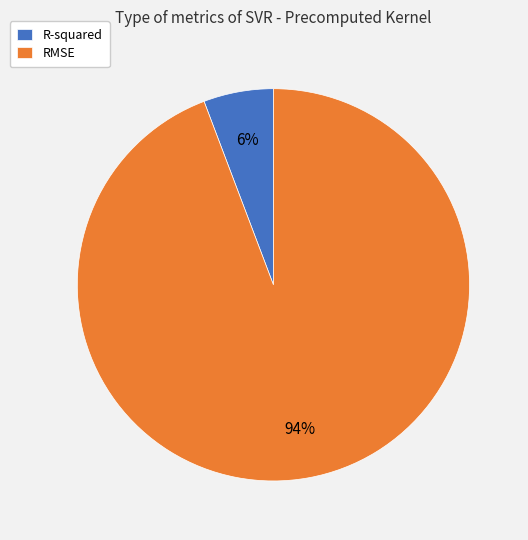

What percentage is the RMSE slice, to the nearest percent?

94%